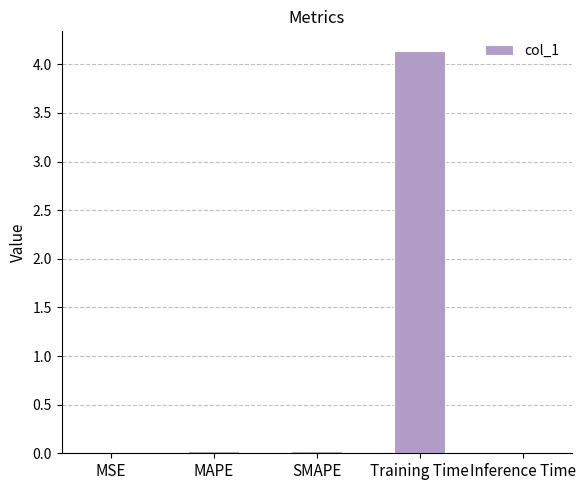

The value at SMAPE is 0.0. True or false?

True